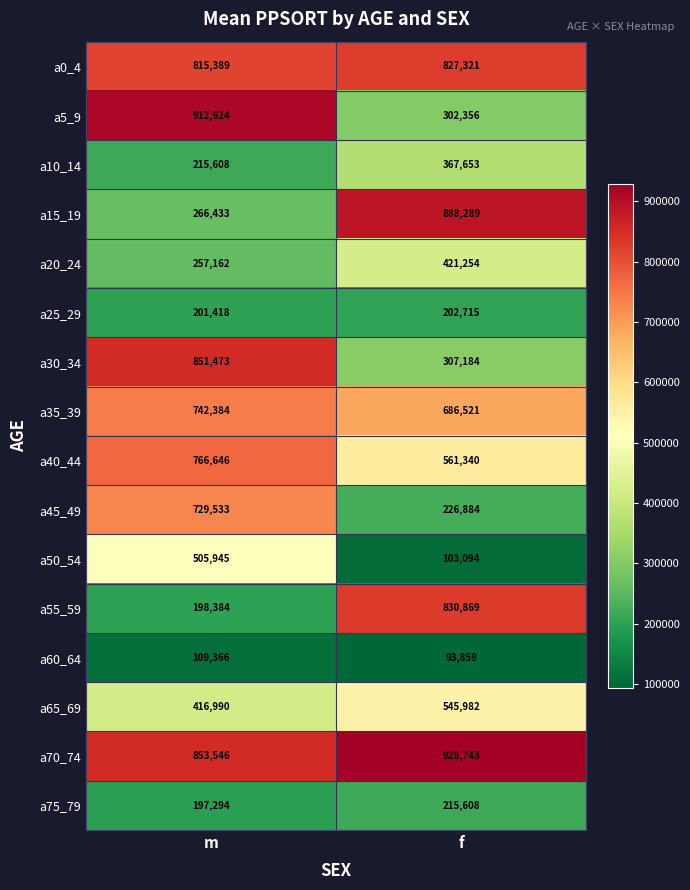

What is the difference between the maximum and minimum values in the a75_79 series?

18314